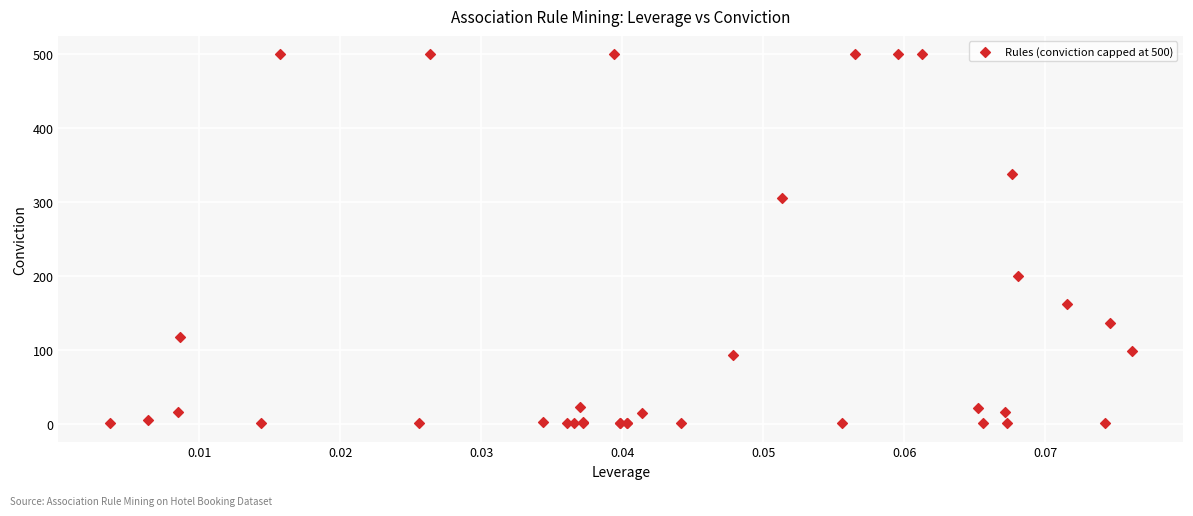

What Y value in the scatter plot is closest to 250?

200.7